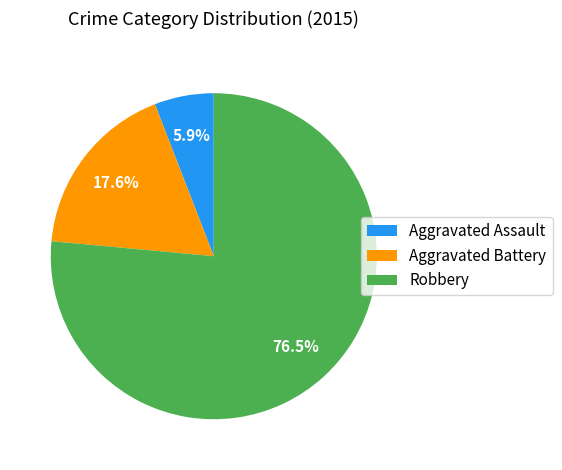

Which category has the biggest portion of the pie?

Robbery